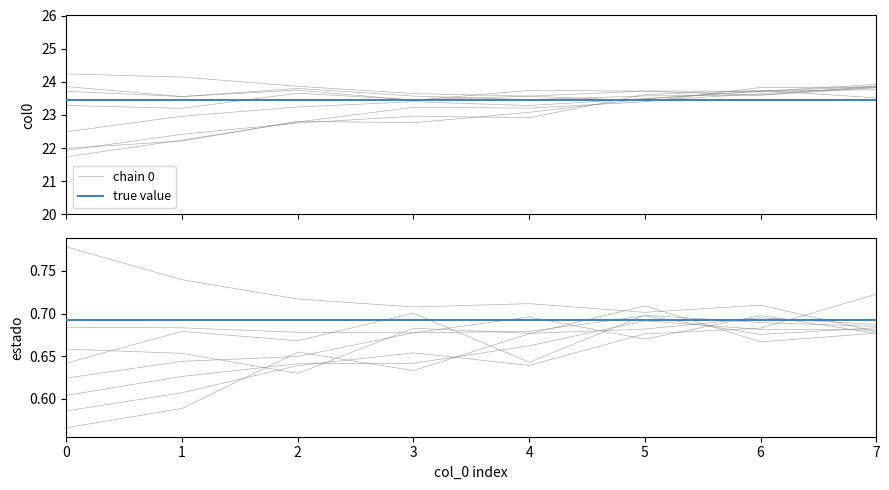

Which has a higher value, 5 or 0?

5